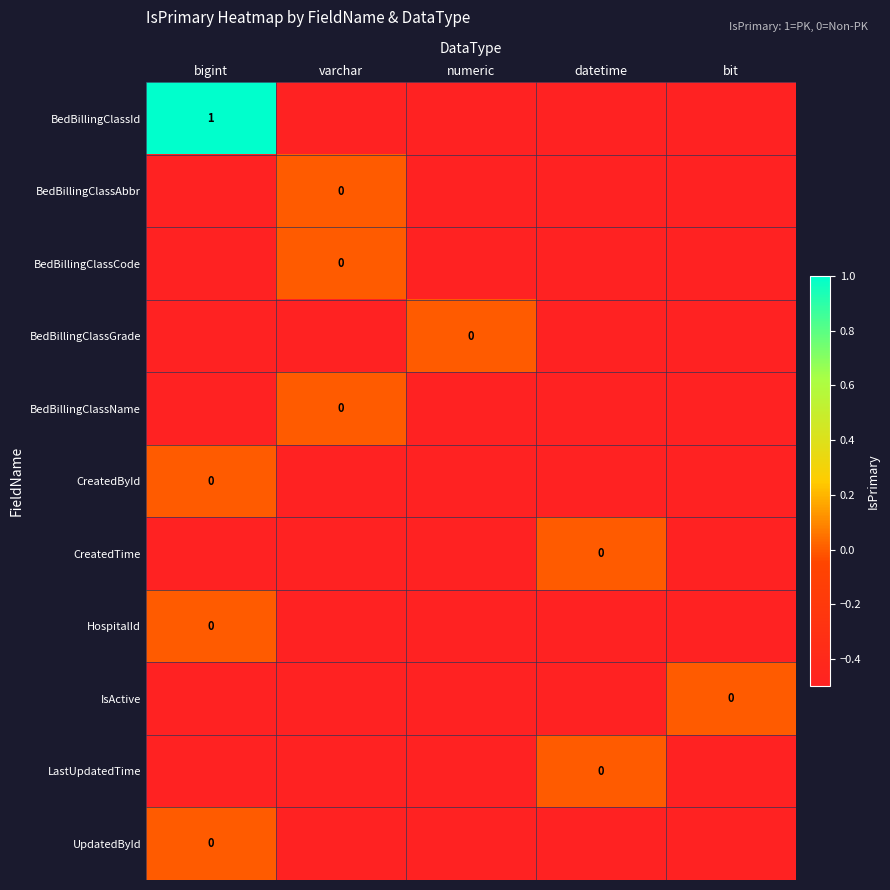

List the series in order of their peak value, highest first.

BedBillingClassId, BedBillingClassAbbr, BedBillingClassCode, BedBillingClassGrade, BedBillingClassName, CreatedById, CreatedTime, HospitalId, IsActive, LastUpdatedTime, UpdatedById